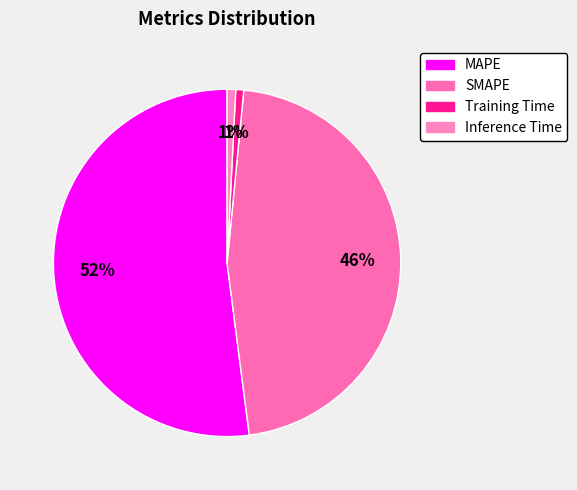

How many segments does this pie chart have?

4